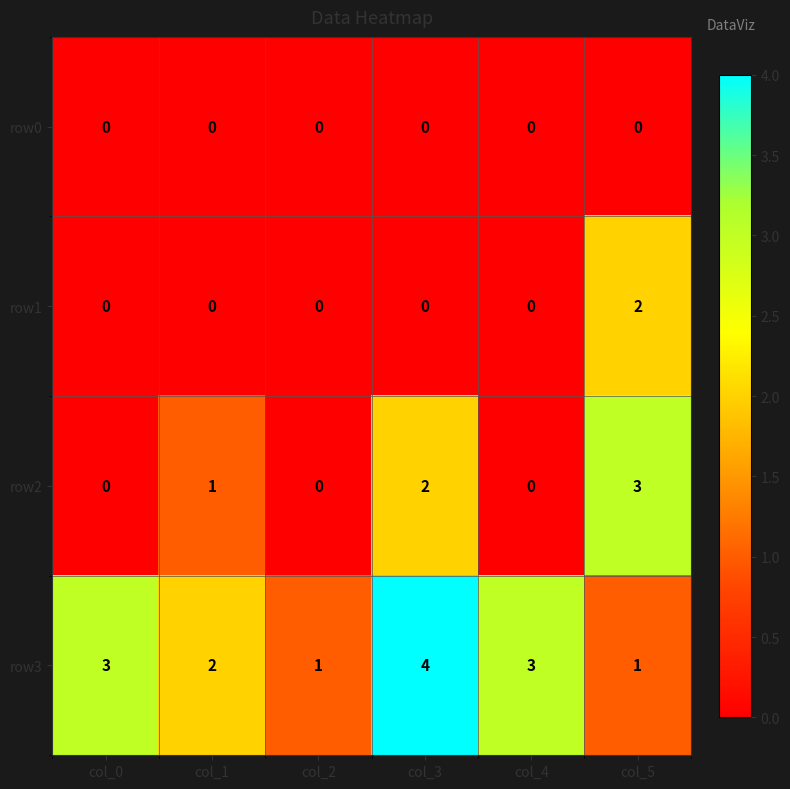

Reading left to right, transcribe all the data shown in this chart.

row0: col_0=0	col_1=0	col_2=0	col_3=0	col_4=0	col_5=0
row1: col_0=0	col_1=0	col_2=0	col_3=0	col_4=0	col_5=2
row2: col_0=0	col_1=1	col_2=0	col_3=2	col_4=0	col_5=3
row3: col_0=3	col_1=2	col_2=1	col_3=4	col_4=3	col_5=1